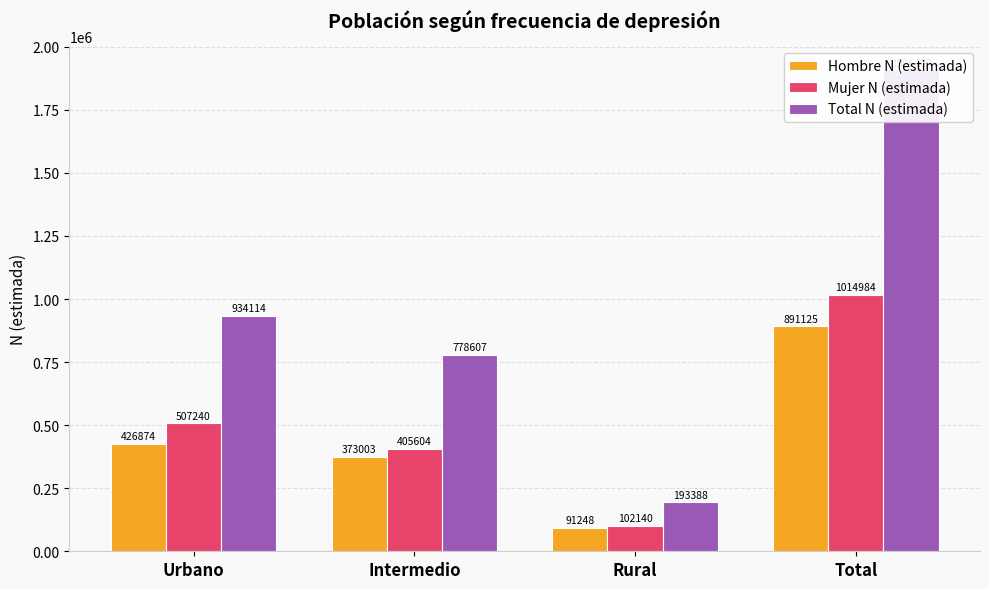

Between Intermedio and Total, which series saw the biggest shift?

Total N (estimada)